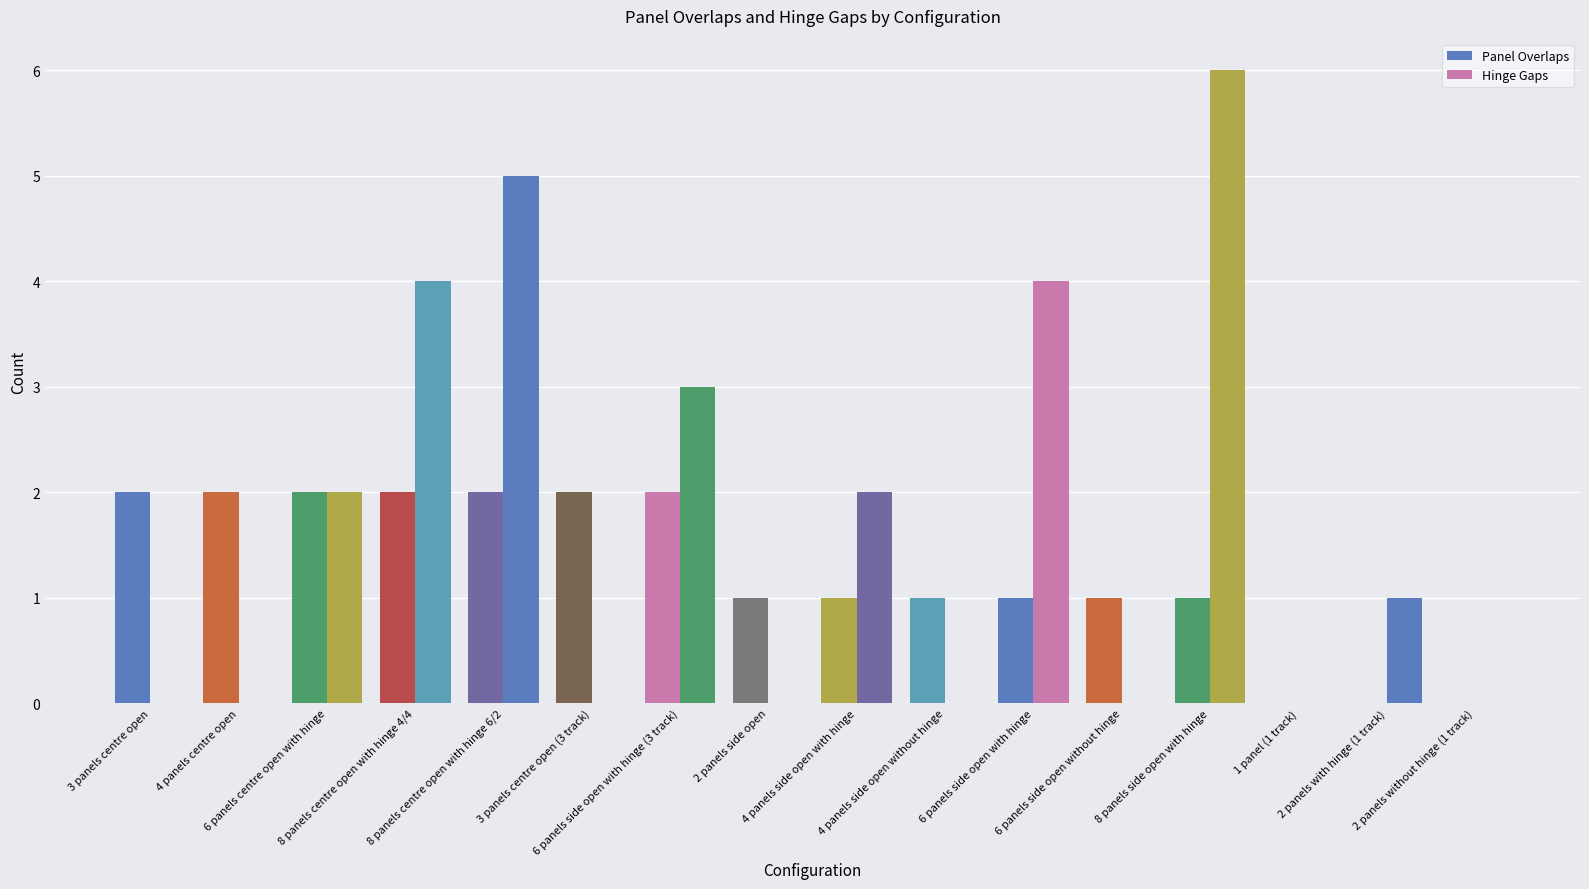

What position from the left is 4 panels side open with hinge?

9